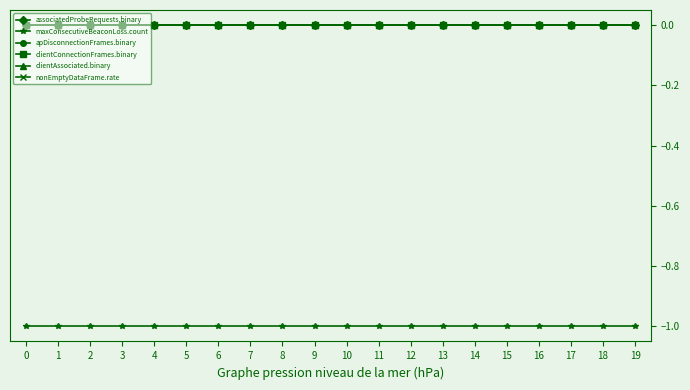

At 1, list the series in order from largest to smallest.

associatedProbeRequests.binary, apDisconnectionFrames.binary, clientConnectionFrames.binary, clientAssociated.binary, nonEmptyDataFrame.rate, maxConsecutiveBeaconLoss.count